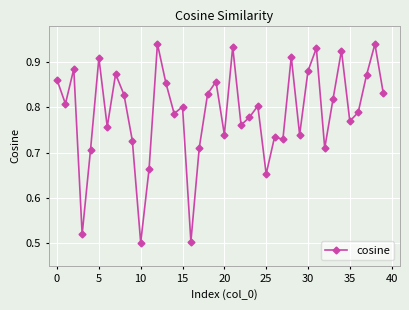

Count the values in the range 0 to 1.

40